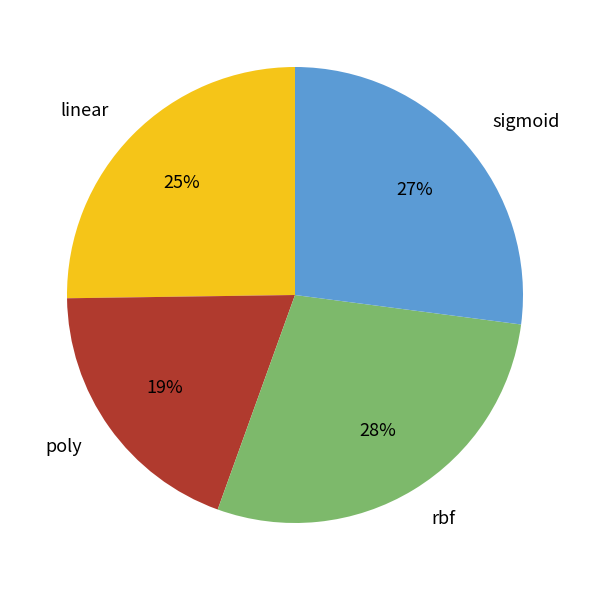

Which category has the smallest portion of the pie?

poly